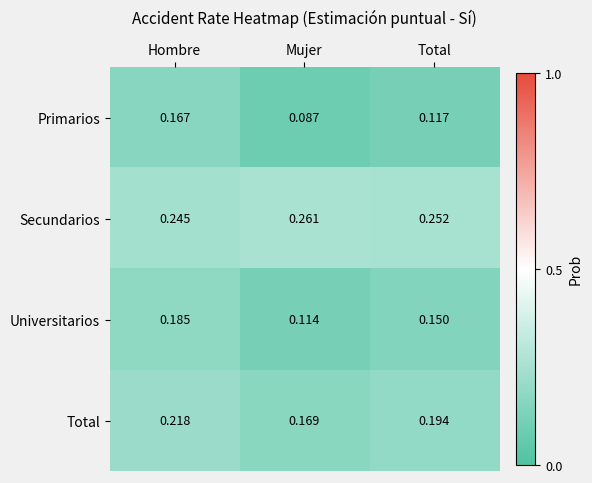

Which label corresponds to the largest value in the chart?

Mujer